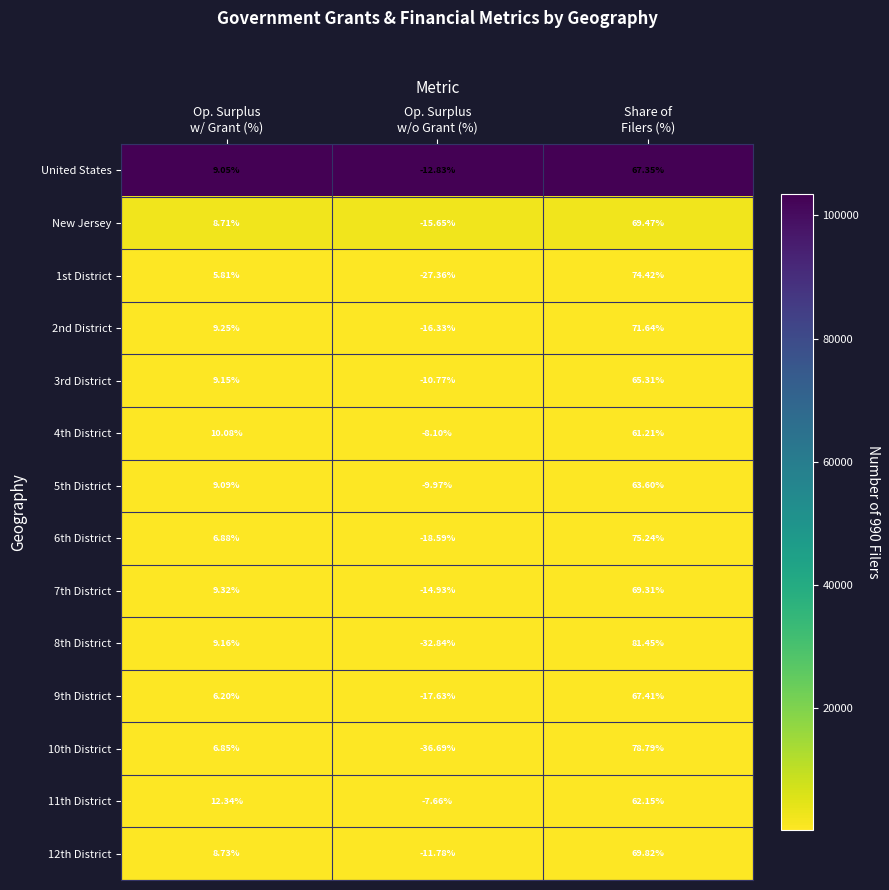

How many categories are shown in the chart?

3